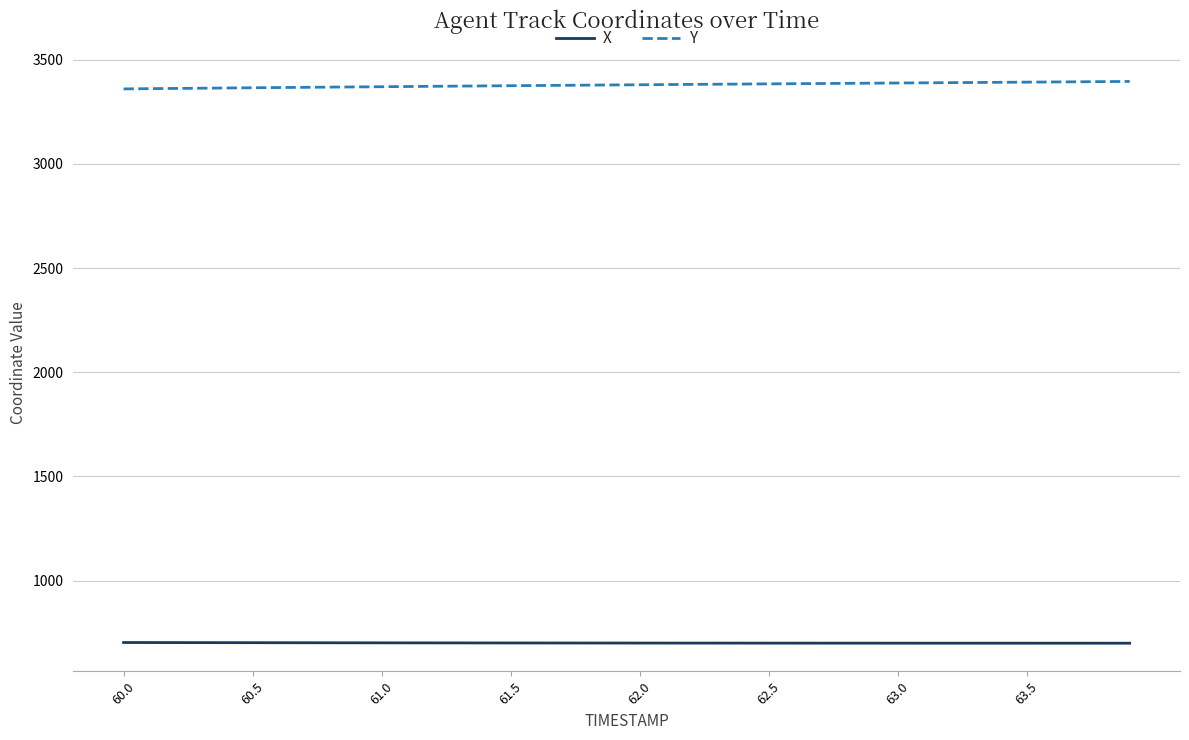

How many lines are shown in the chart?

2